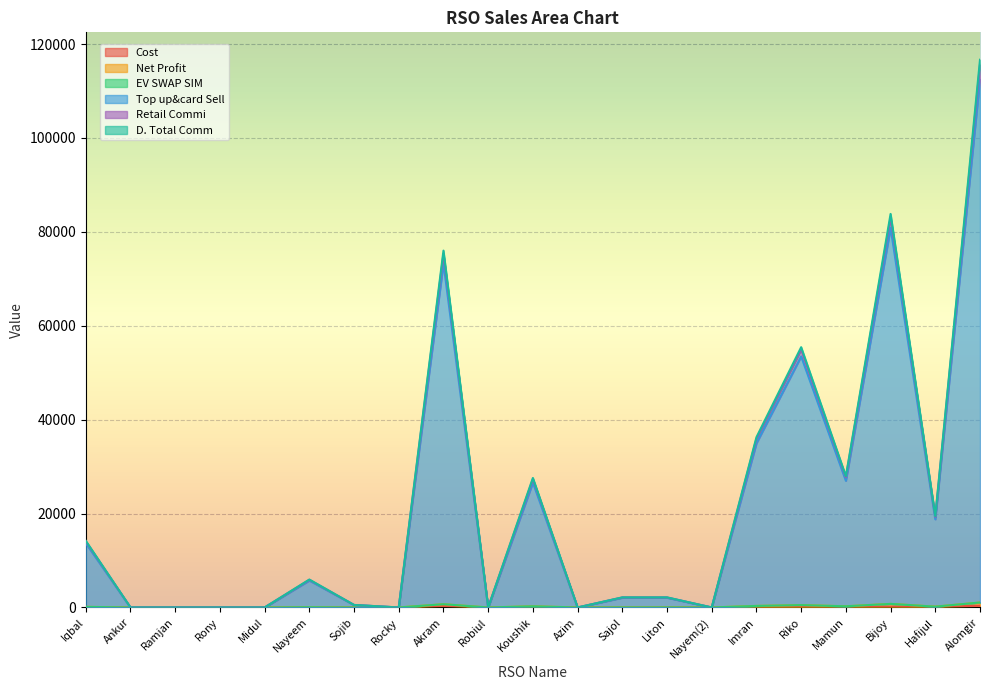

At which category is the sum across all series the highest?

Alomgir